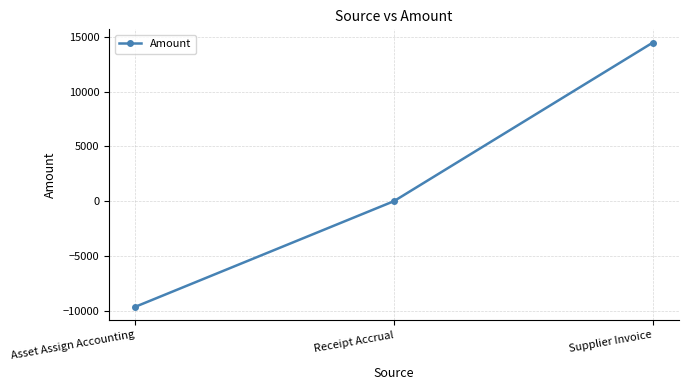

Does the chart have visible grid lines?

Yes